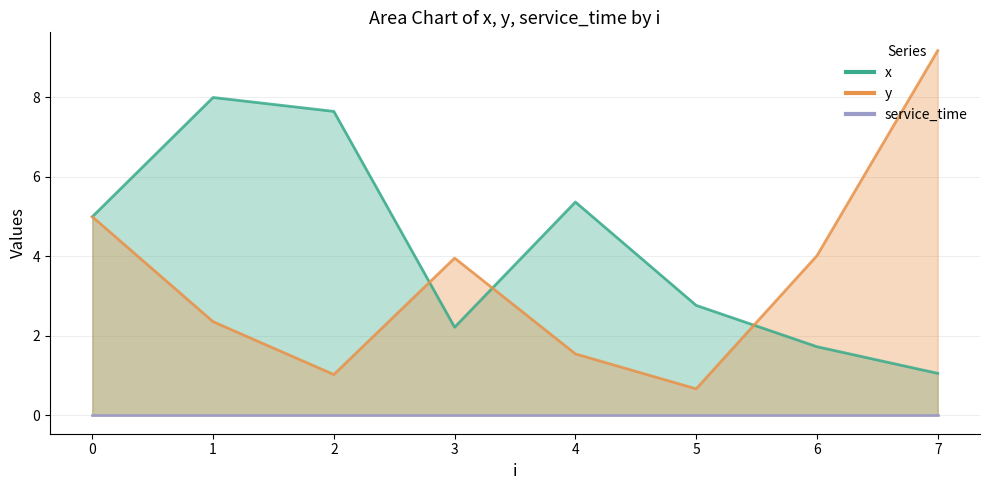

Which category has the lowest value across all series?

5